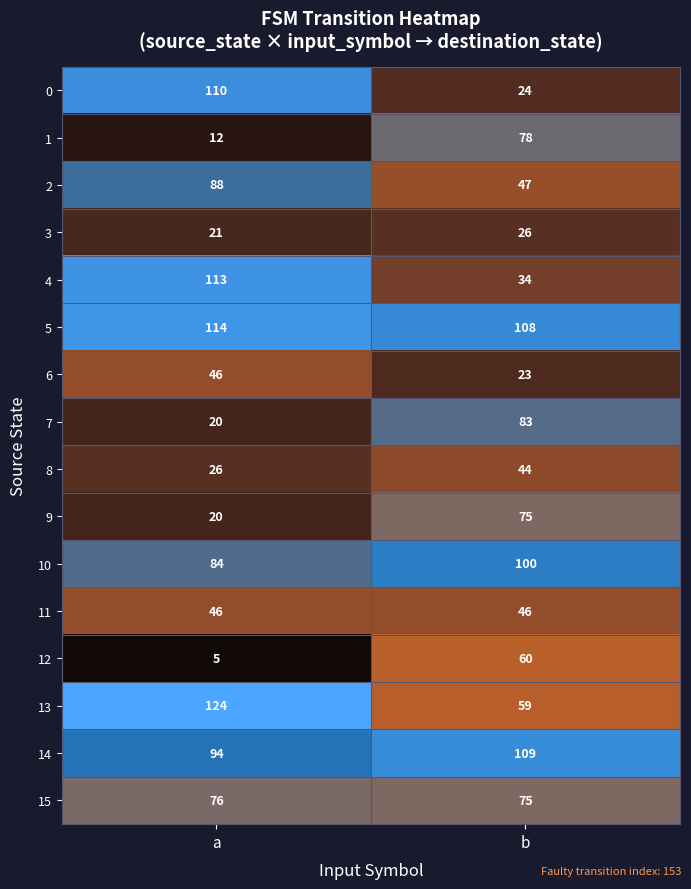

True or false: 2 has a value of 47 at b.

True